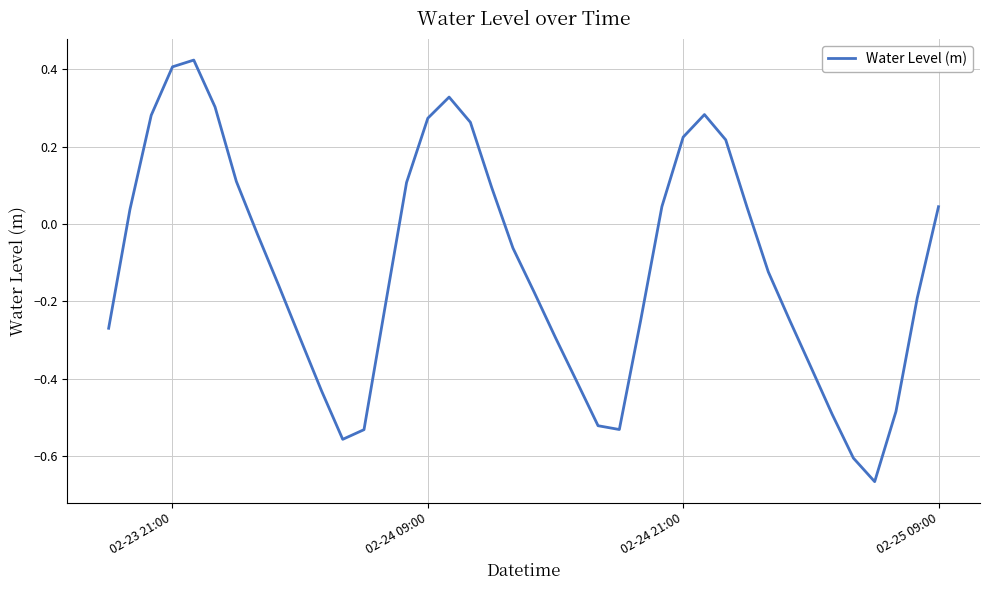

What is the difference between the maximum and minimum values?

1.1